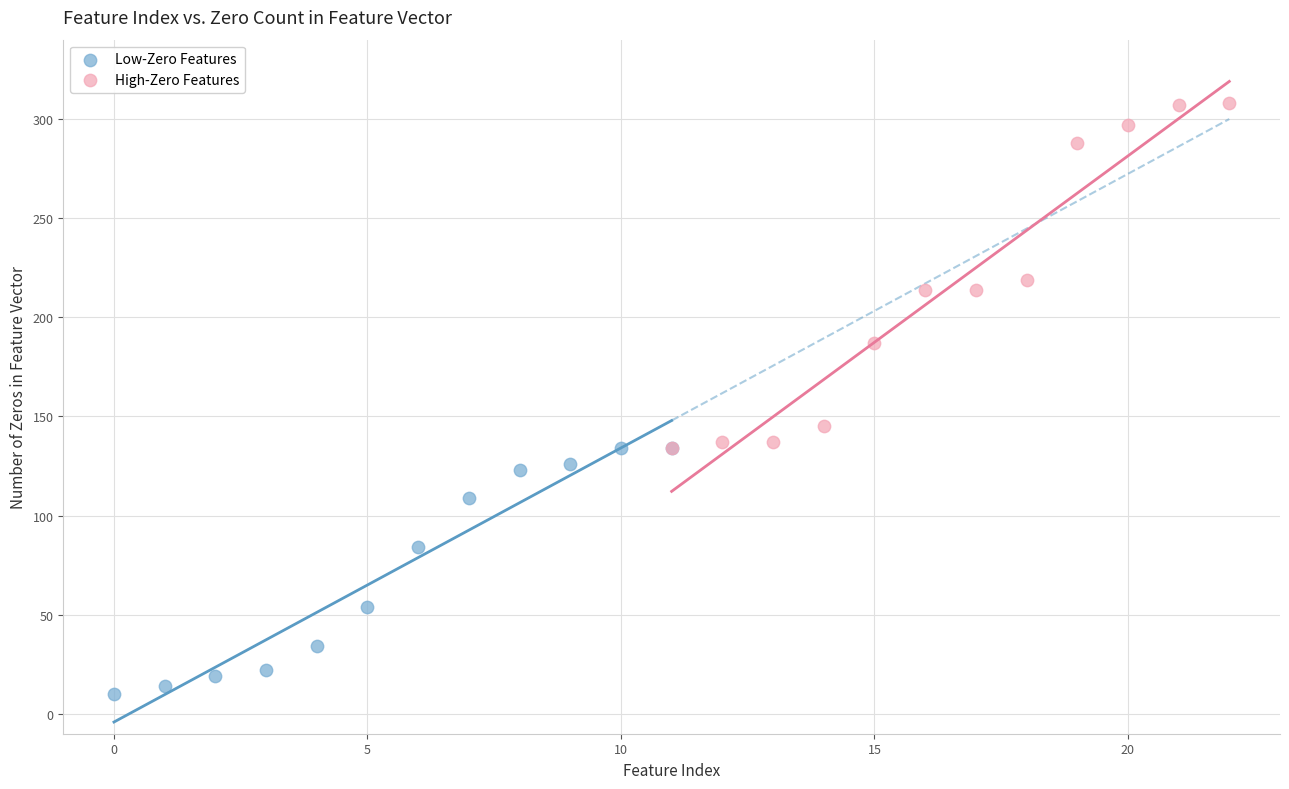

Which series contains the lowest Y value?

Low-Zero Features